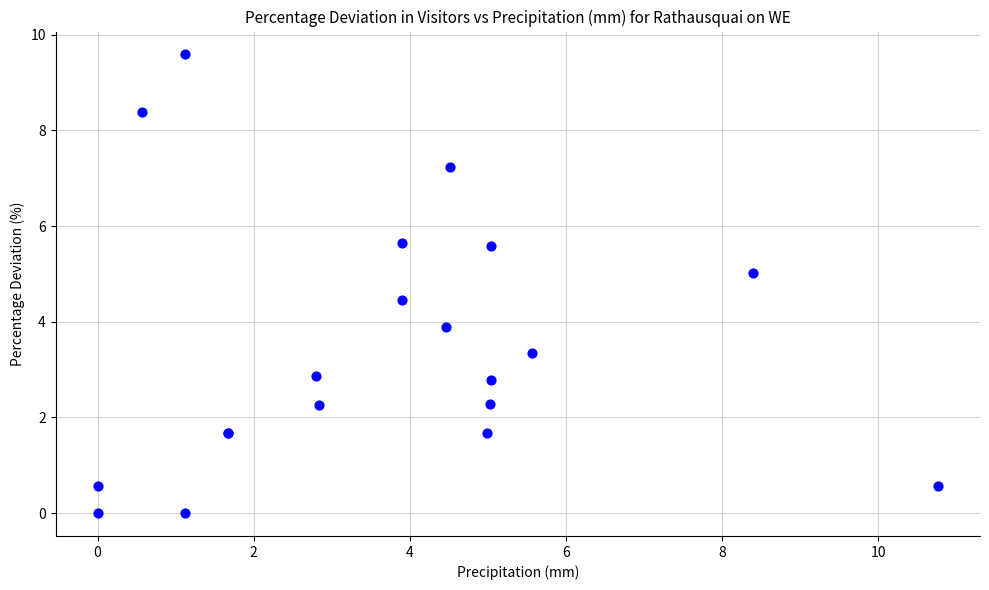

What Y value in the scatter plot is closest to 4?

3.9